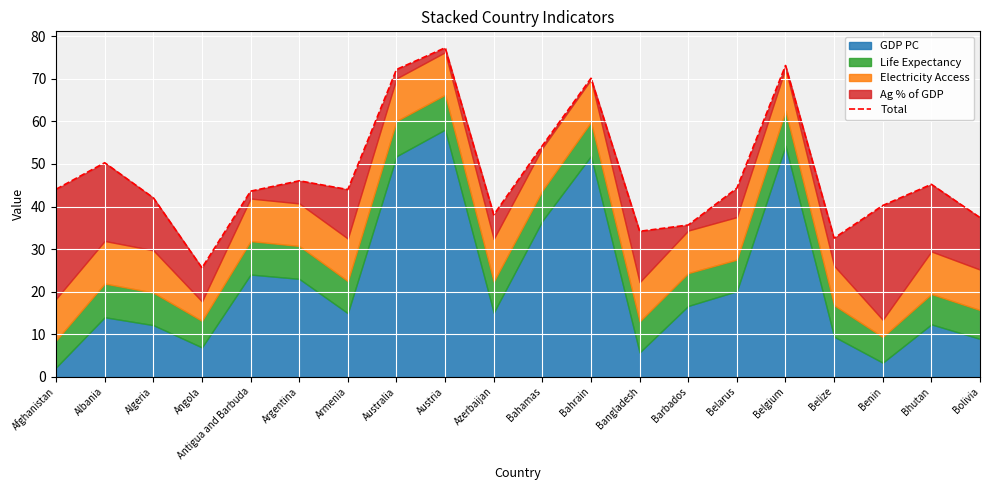

What is the label of the 16th point from the left?

Belgium